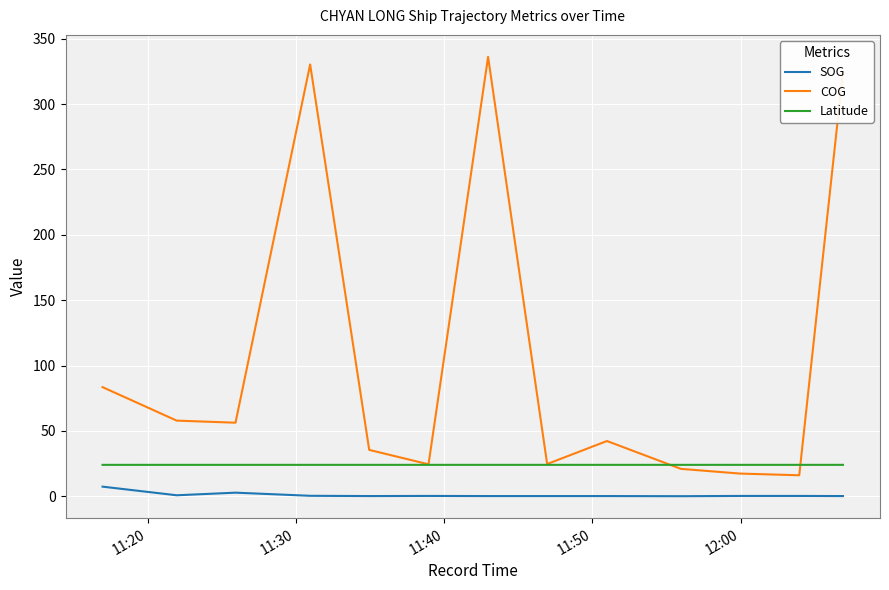

What is the maximum value shown in the chart?

336.1